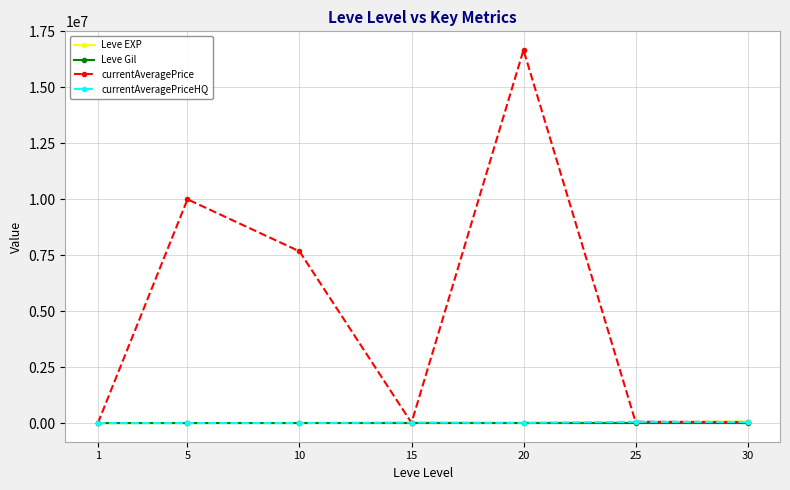

True or false: currentAveragePrice has more than 0 points higher than both neighbors.

True